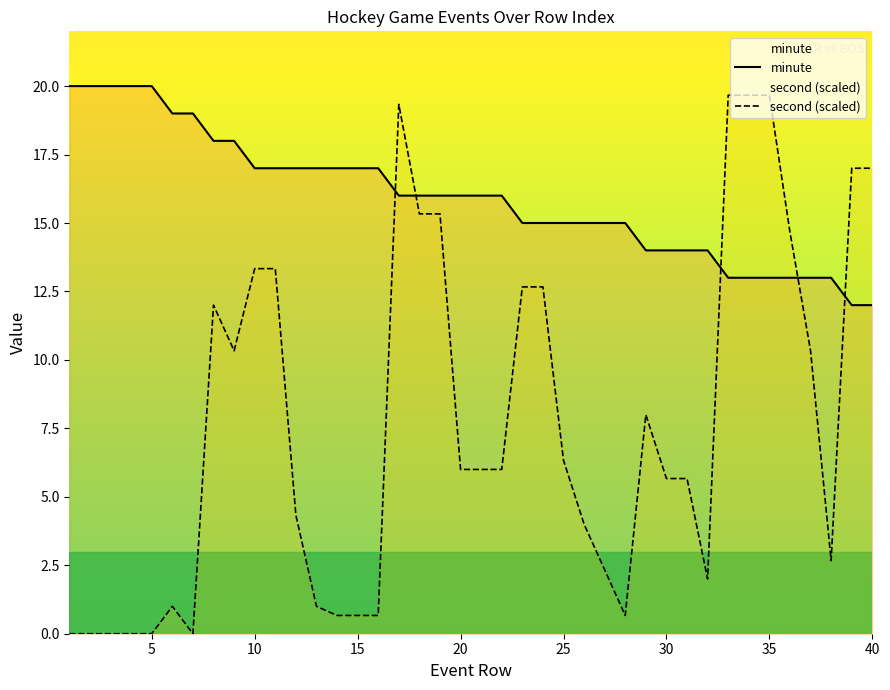

What is the greatest value displayed?

20.0